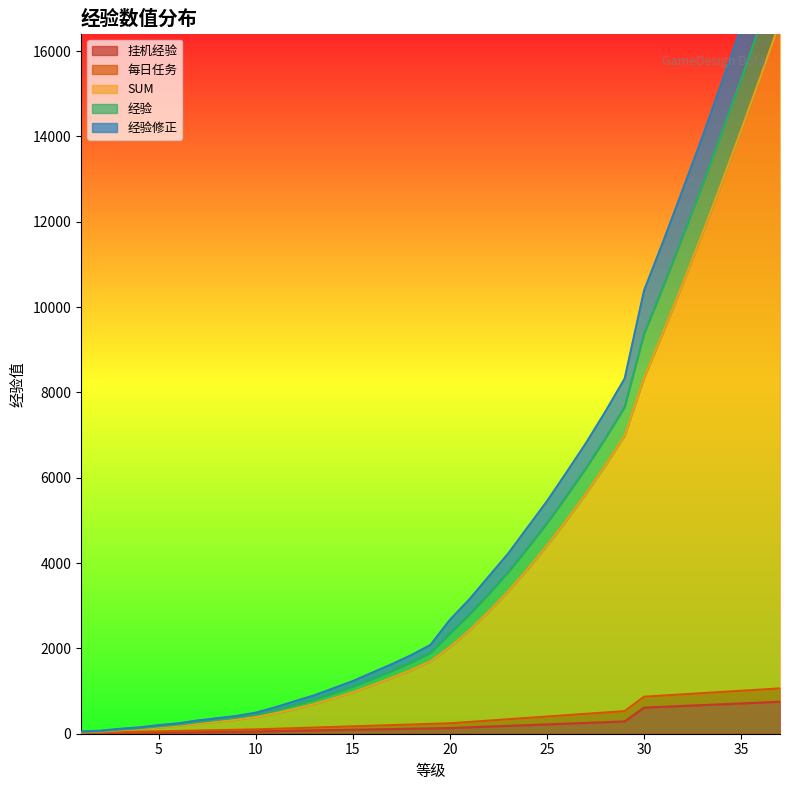

True or false: SUM has more than 0 points higher than both neighbors.

False